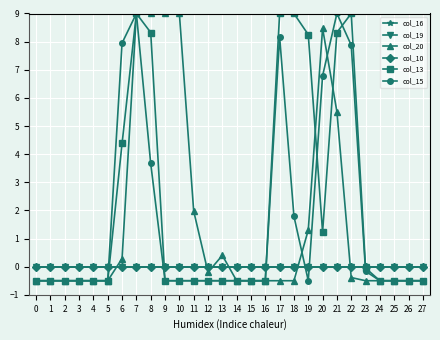

True or false: col_19 has more than 1 points higher than both neighbors.

False